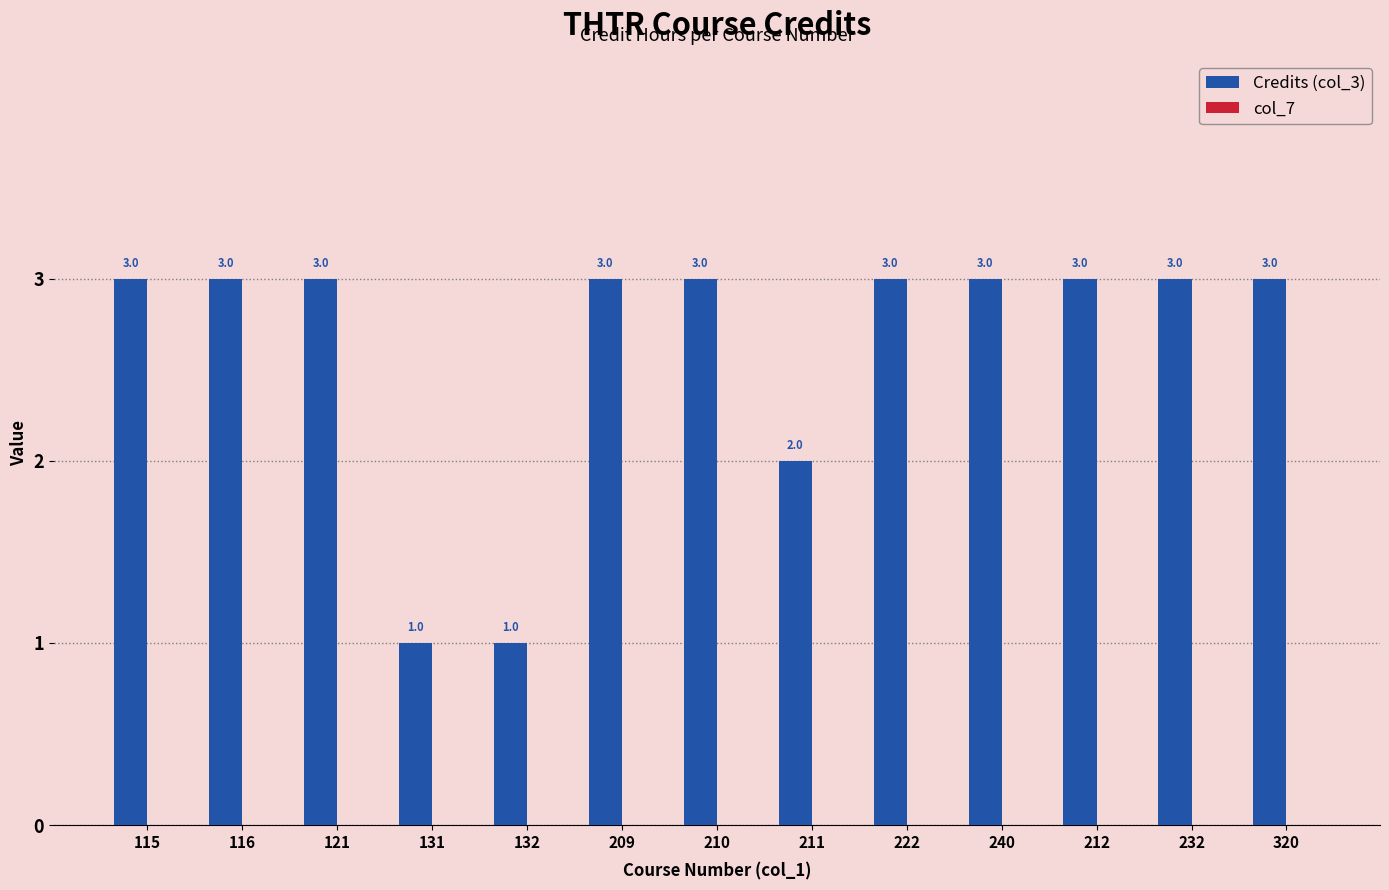

Which has a higher value, 222 or 131?

222